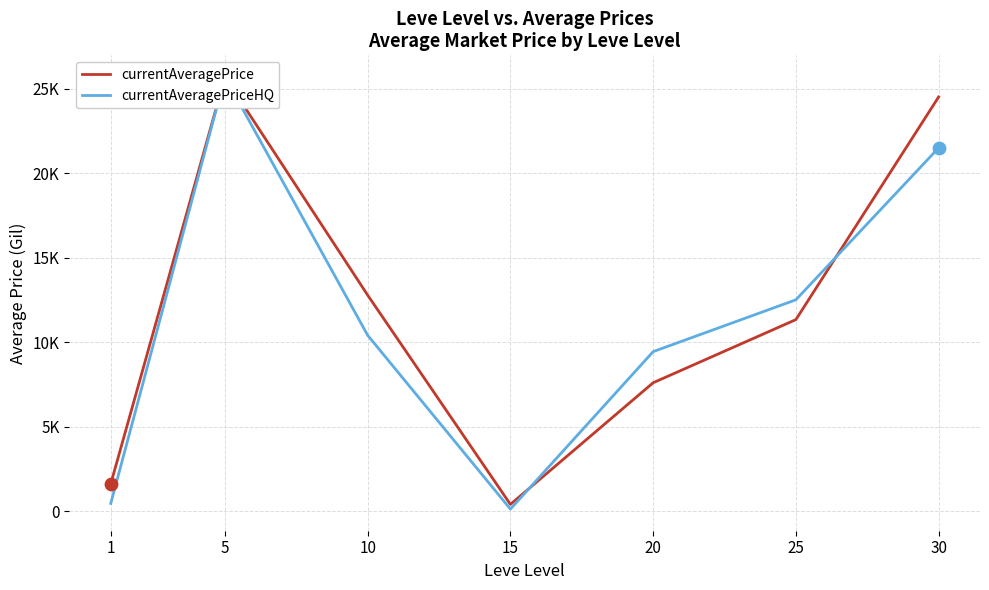

Which series contains the lowest Y value?

currentAveragePriceHQ